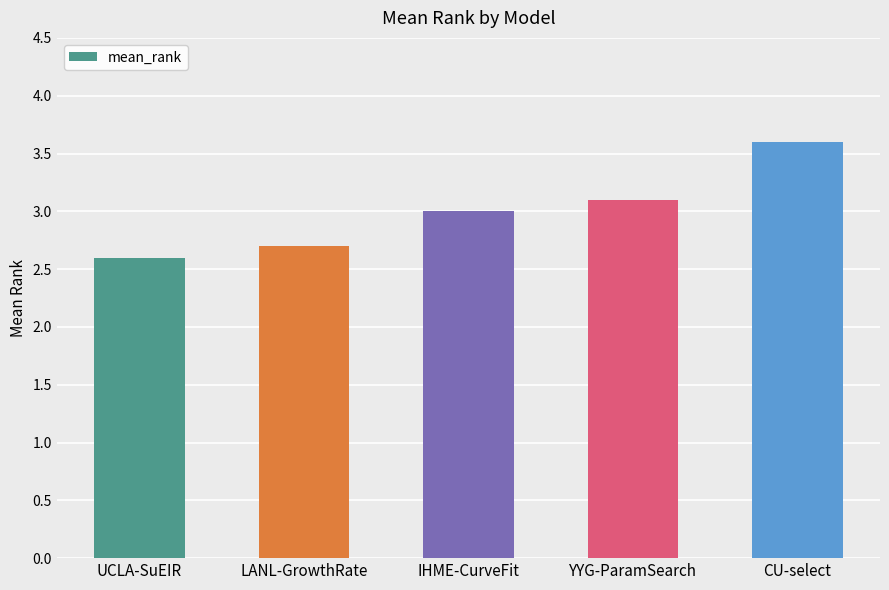

Read the value at UCLA-SuEIR.

2.6